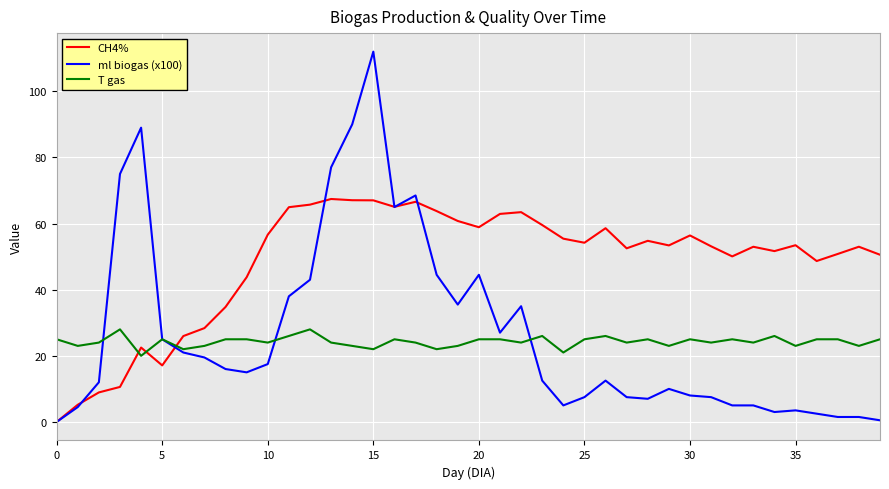

Which series has the largest total across all categories?

CH4%